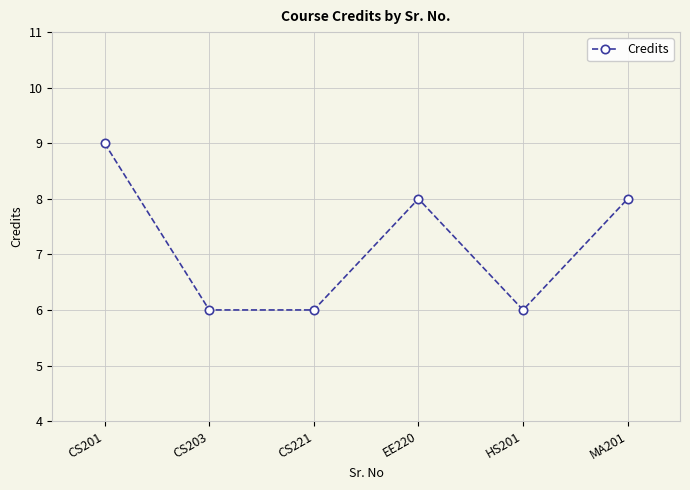

How many lines are shown in the chart?

1